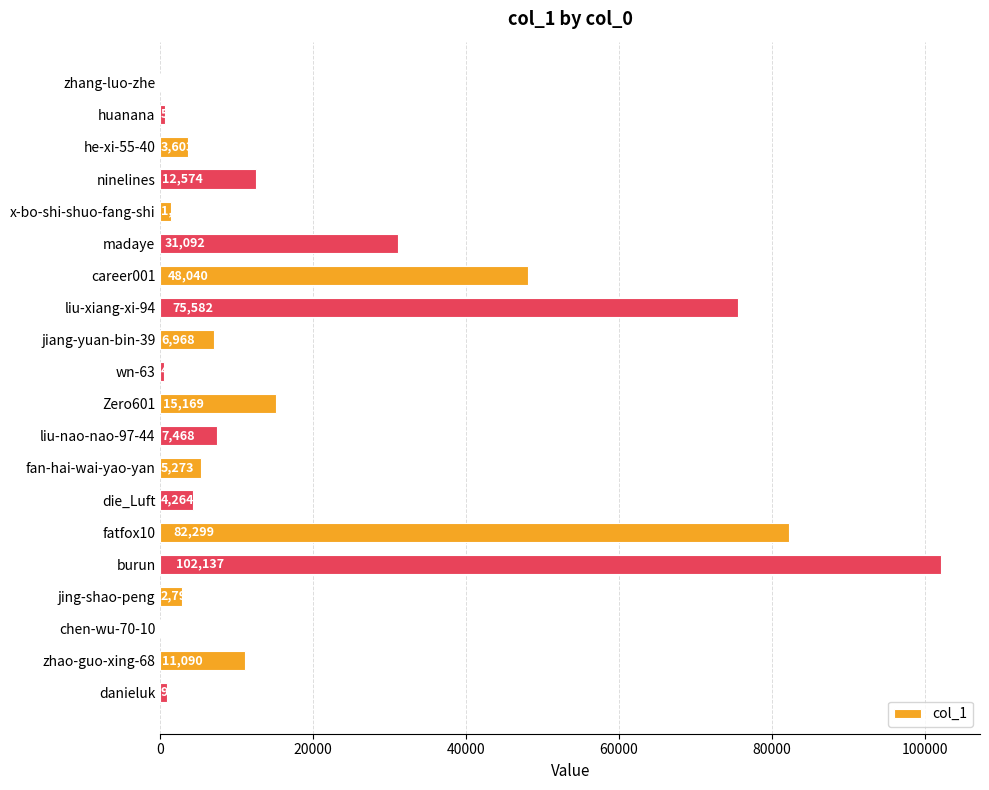

What is the average value?

20583